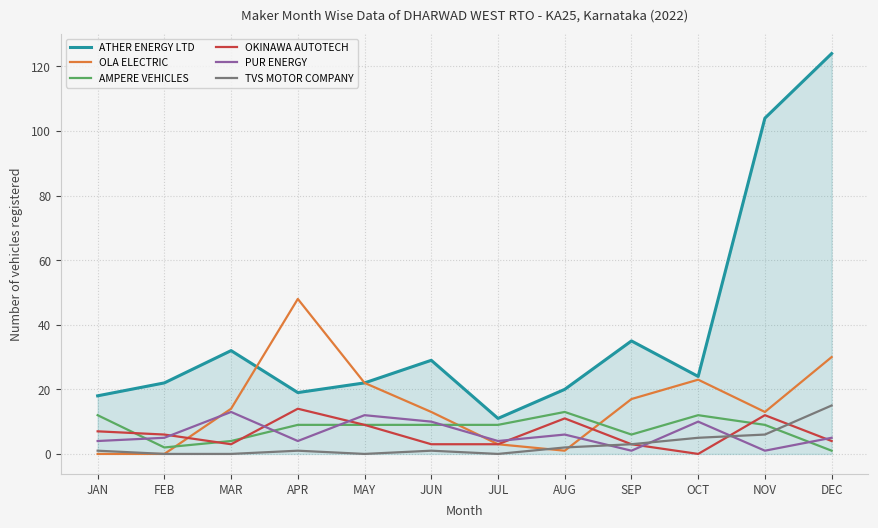

How many lines are shown in the chart?

6